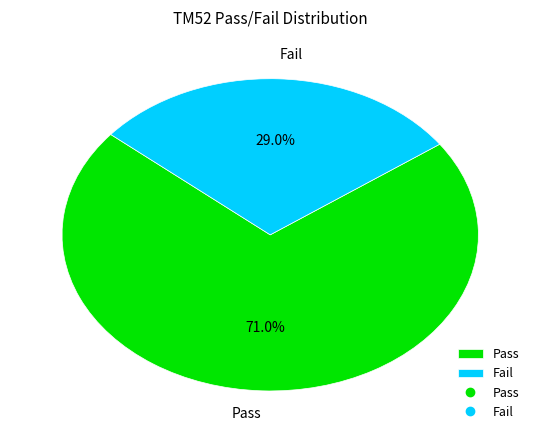

To the nearest percent, what portion does Pass represent?

71%